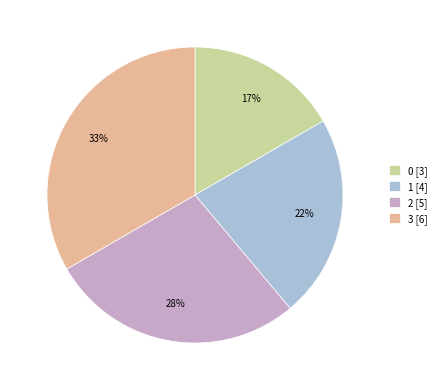

Does 2 represent more than half of the total?

No